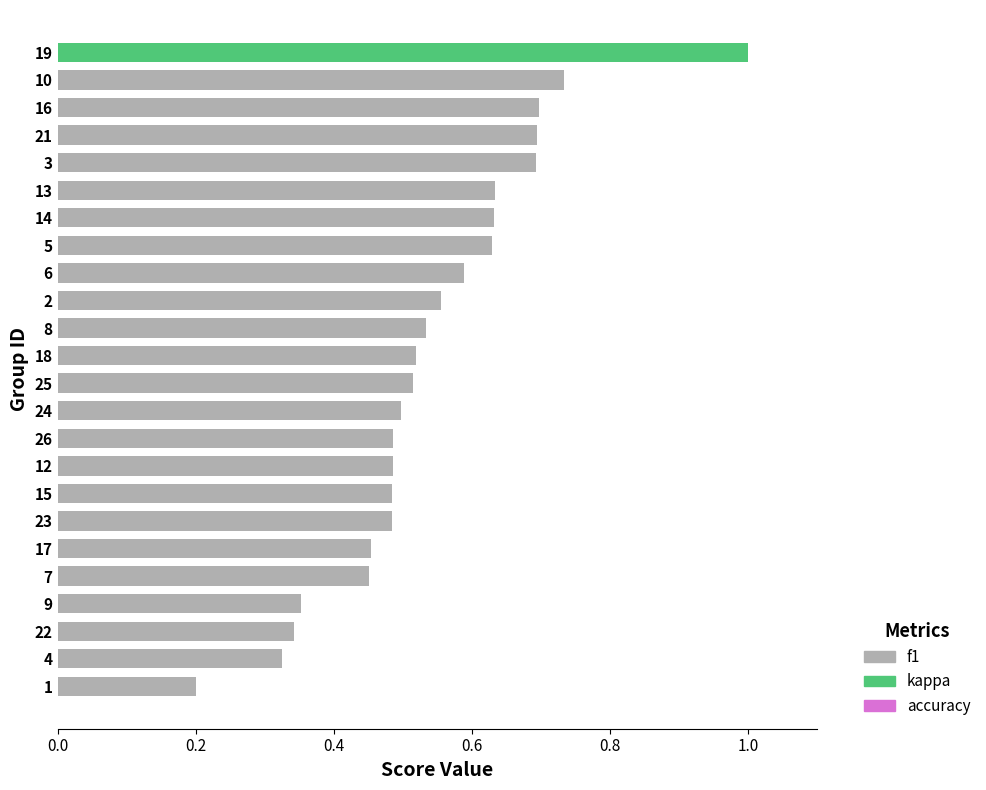

What is the smallest value displayed?

0.2